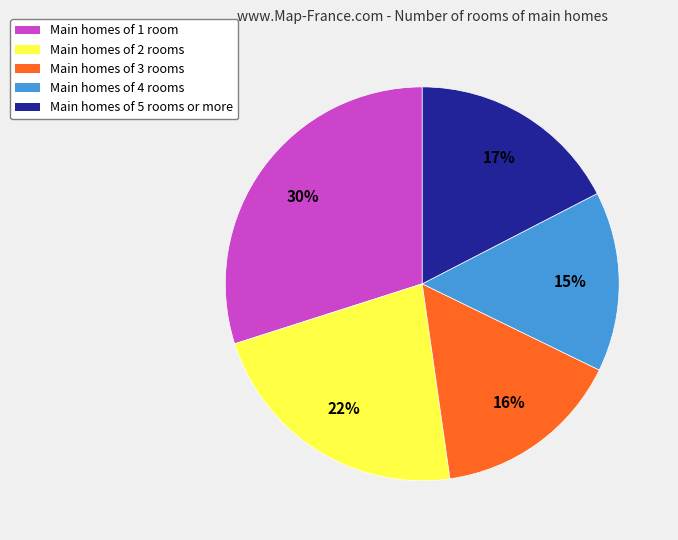

To the nearest percent, what is the average slice percentage?

20%